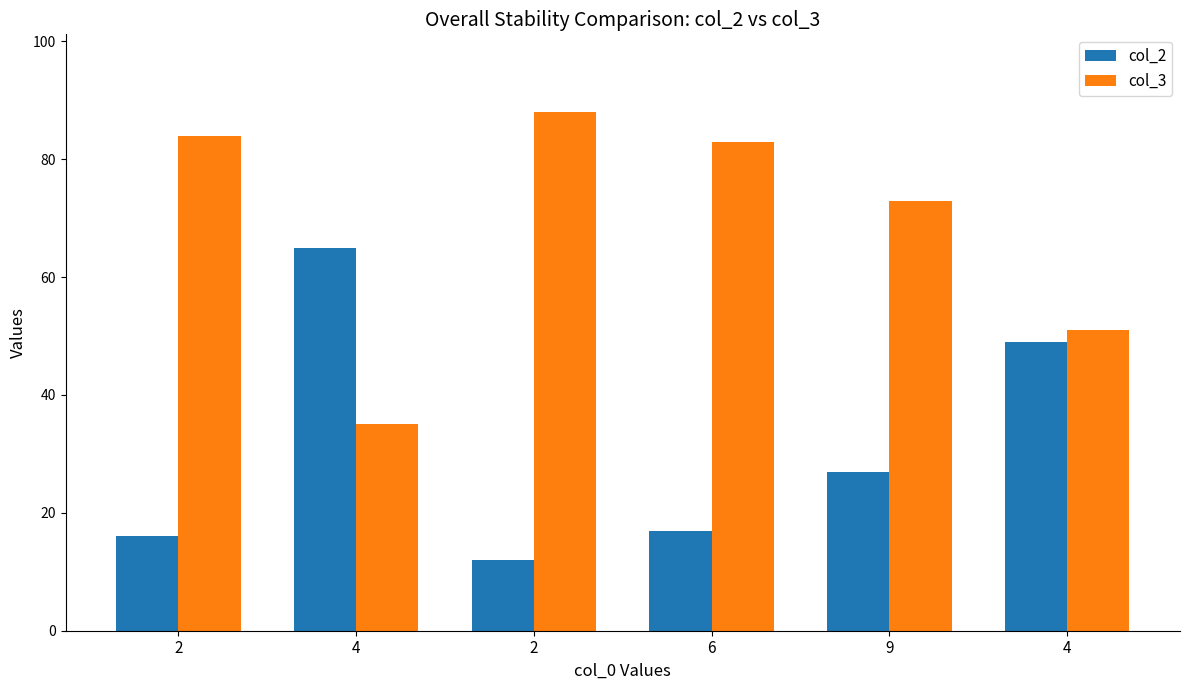

Which label corresponds to the smallest value in the chart?

2